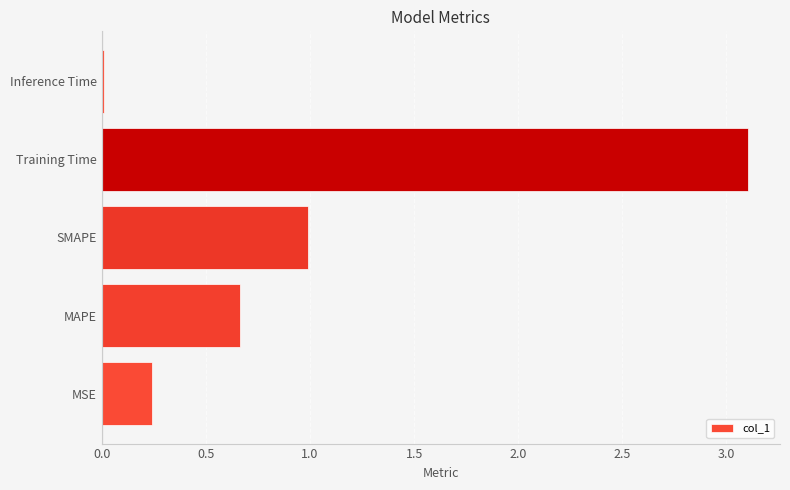

What is the change in value from MSE to SMAPE?

+0.7